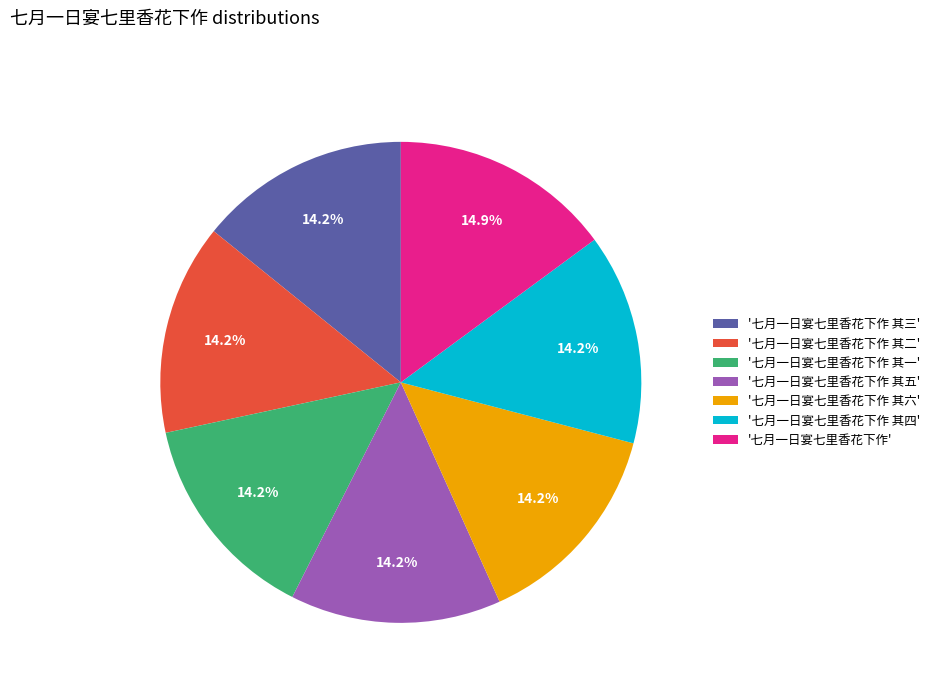

Count the number of slices in the pie.

7